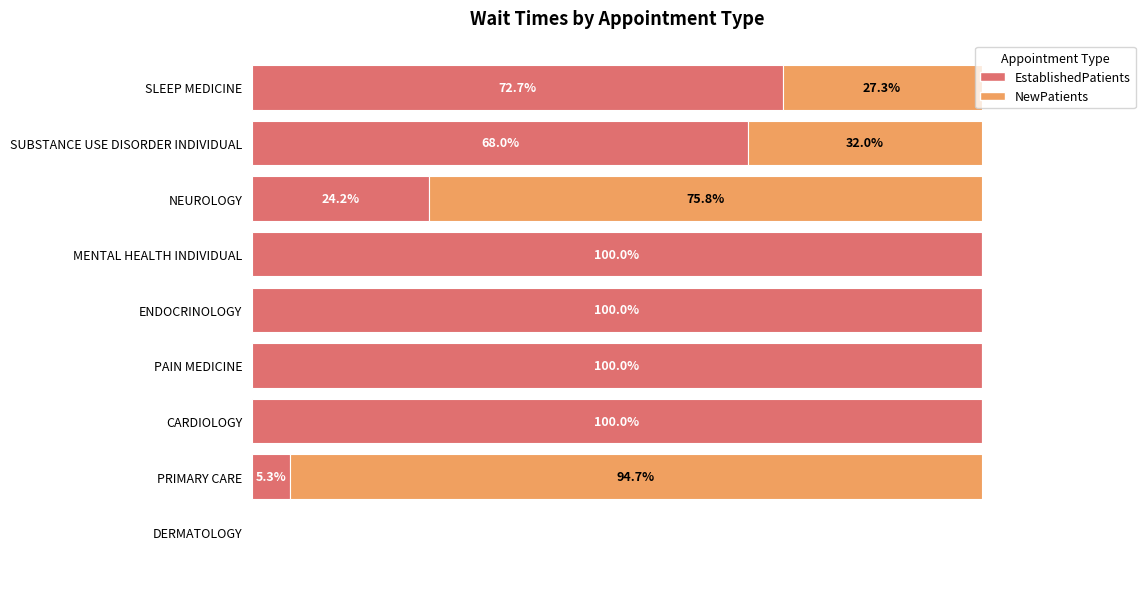

Where is EstablishedPatients nearest to the value 50?

SUBSTANCE USE DISORDER INDIVIDUAL